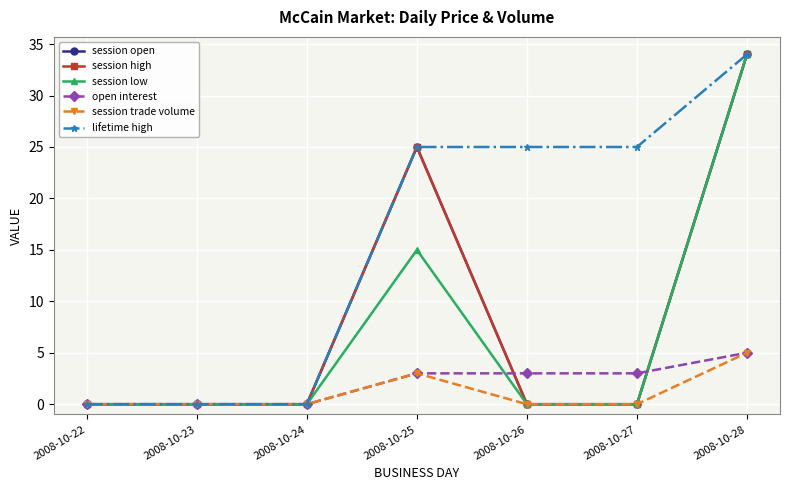

Is this an area chart (filled region under the line)?

No